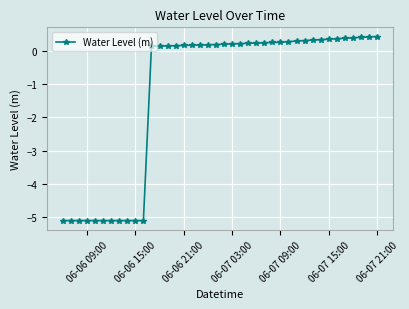

What is the greatest value displayed?

0.4